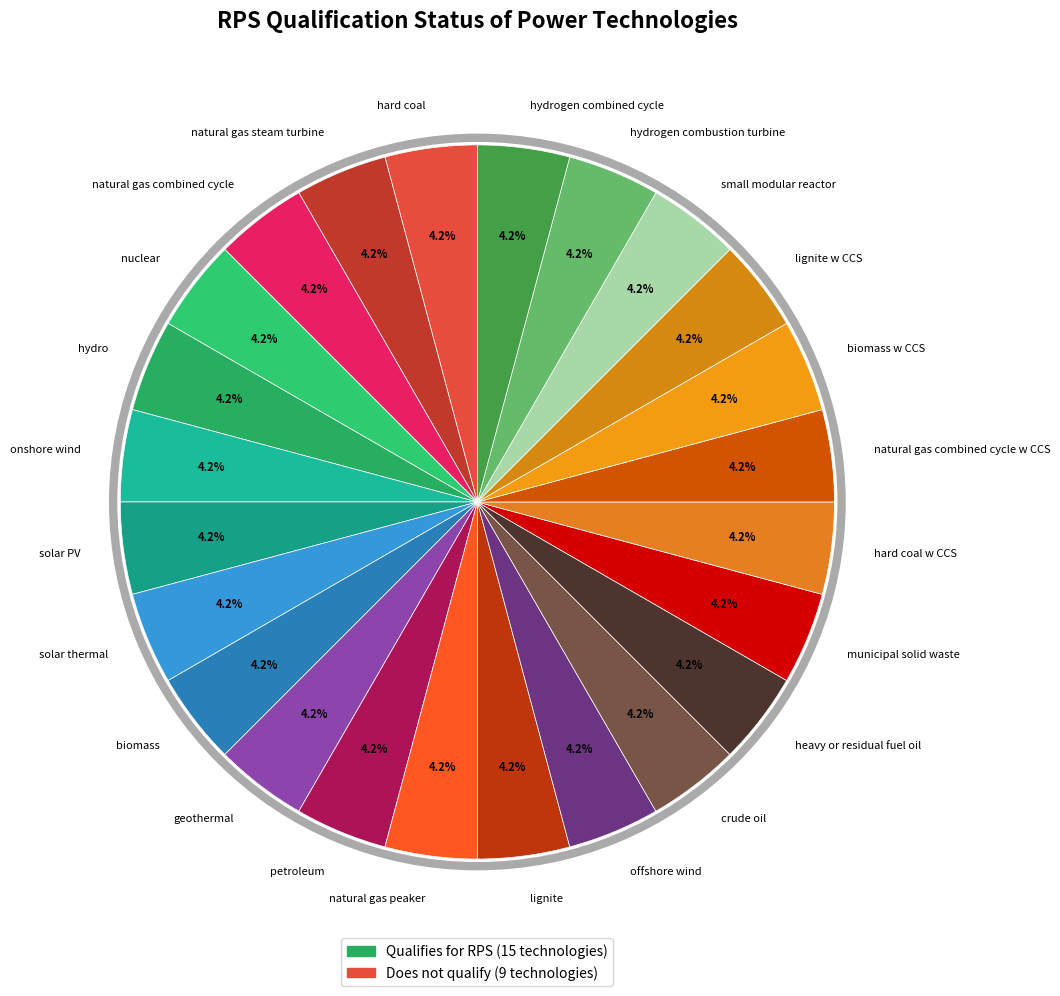

How many slices are in this pie chart?

24